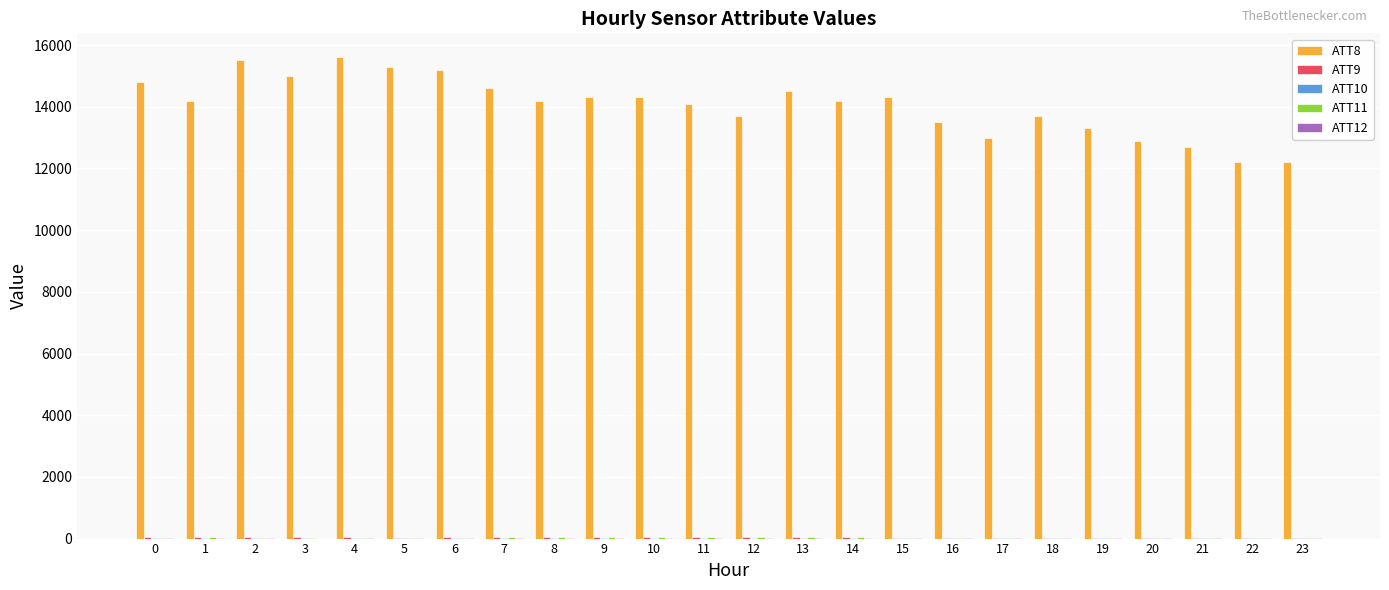

Which series has the largest total across all categories?

ATT8